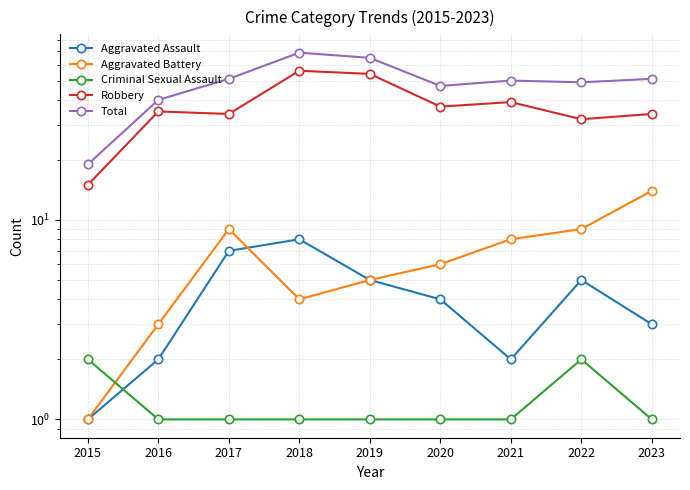

The Aggravated Assault series shows 1 at 2016. True or false?

False